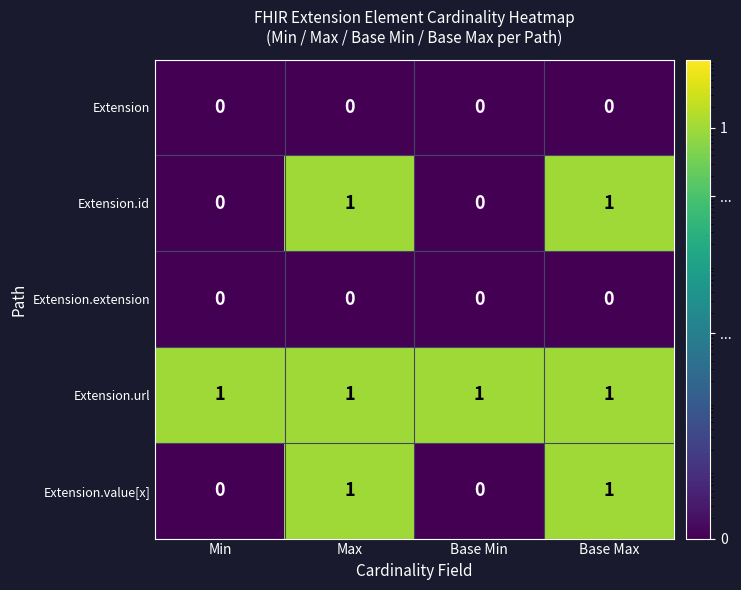

Reading right to left, what are all the values shown in this chart?

Extension: Base Max=0	Base Min=0	Max=0	Min=0
Extension.id: Base Max=1	Base Min=0	Max=1	Min=0
Extension.extension: Base Max=0	Base Min=0	Max=0	Min=0
Extension.url: Base Max=1	Base Min=1	Max=1	Min=1
Extension.value[x]: Base Max=1	Base Min=0	Max=1	Min=0